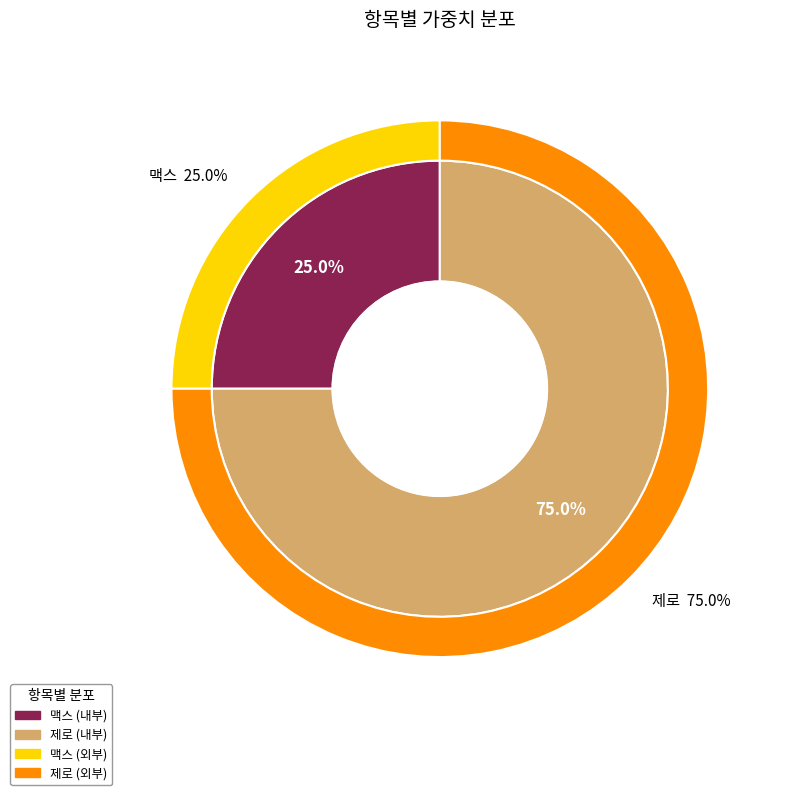

What portion of the pie excludes 맥스?

75.0%